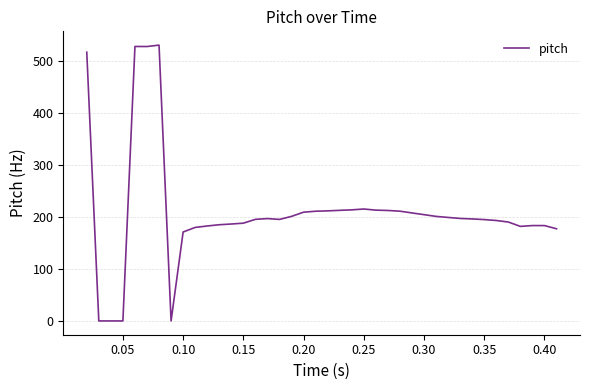

What is the maximum value shown in the chart?

530.0